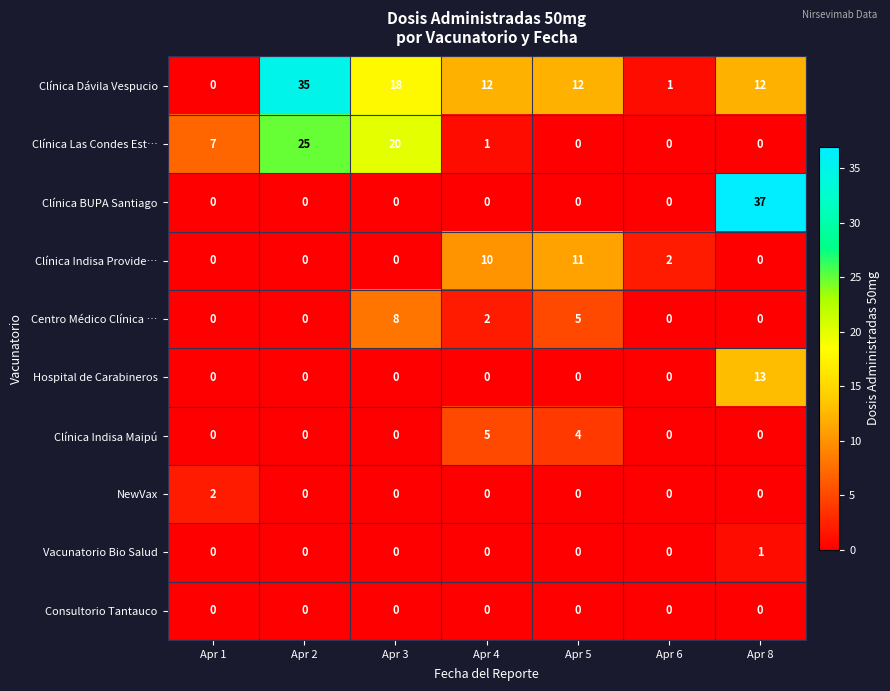

The value of Clínica BUPA Santiago at Apr 6 is -16. True or false?

False